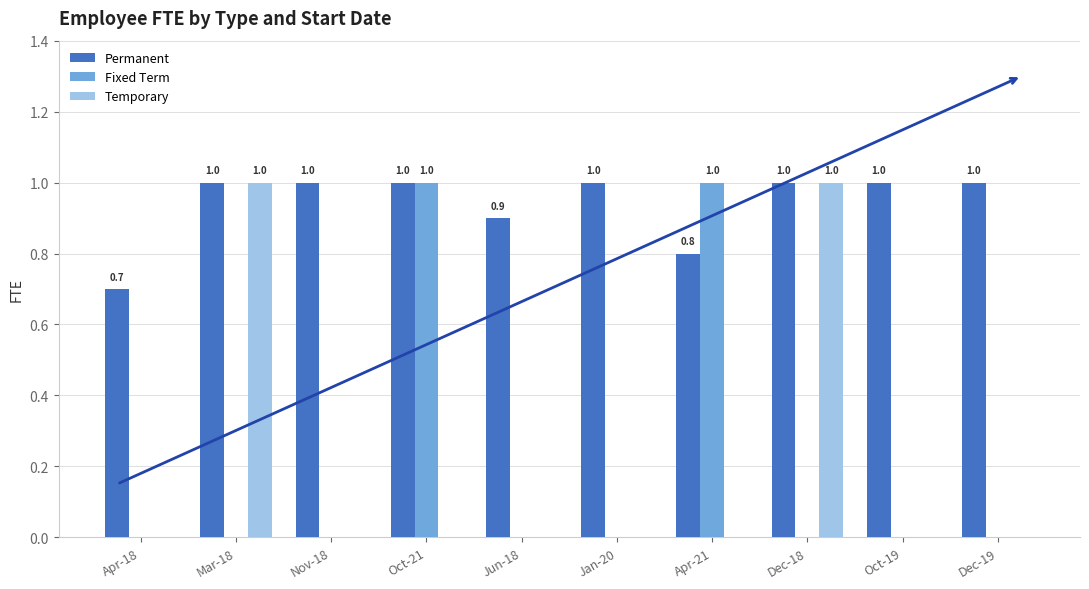

What is the total value across all series at Nov-18?

1.0